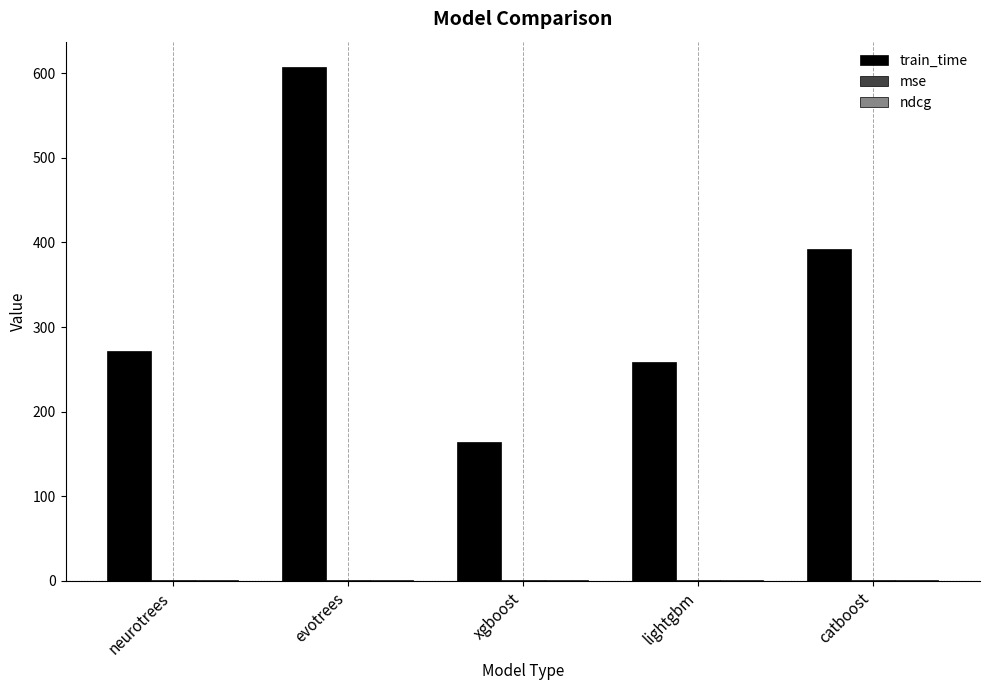

How many groups of bars are there?

5